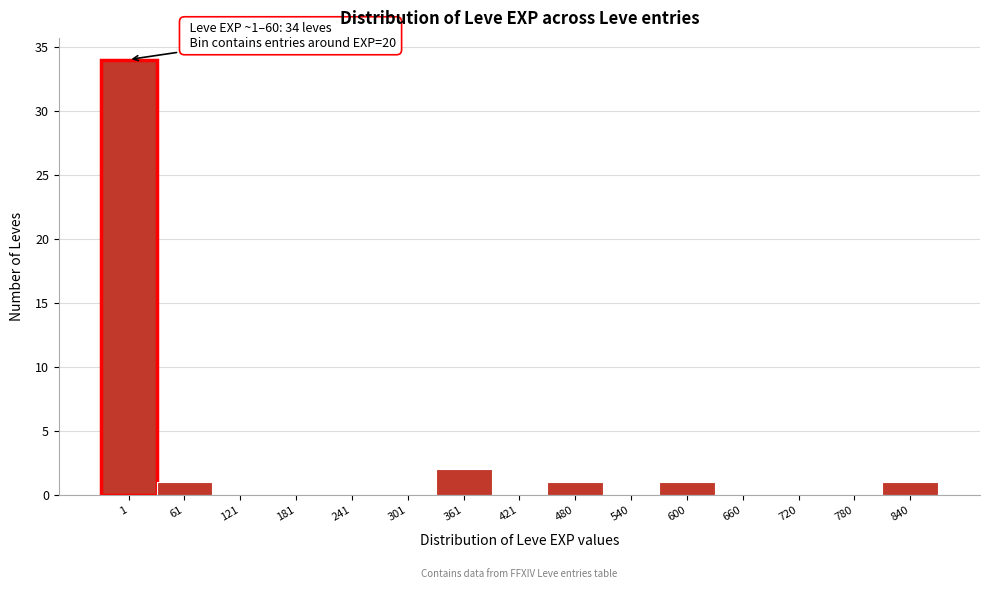

Reading left to right, extract all data points from this chart.

1=34	61=1	121=0	181=0	241=0	301=0	361=2	421=0	480=1	540=0	600=1	660=0	720=0	780=0	840=1